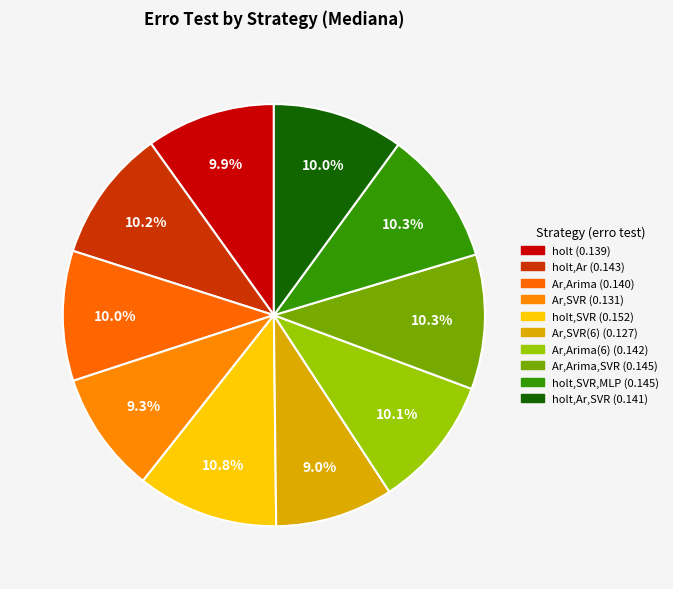

How many slices are in this pie chart?

10